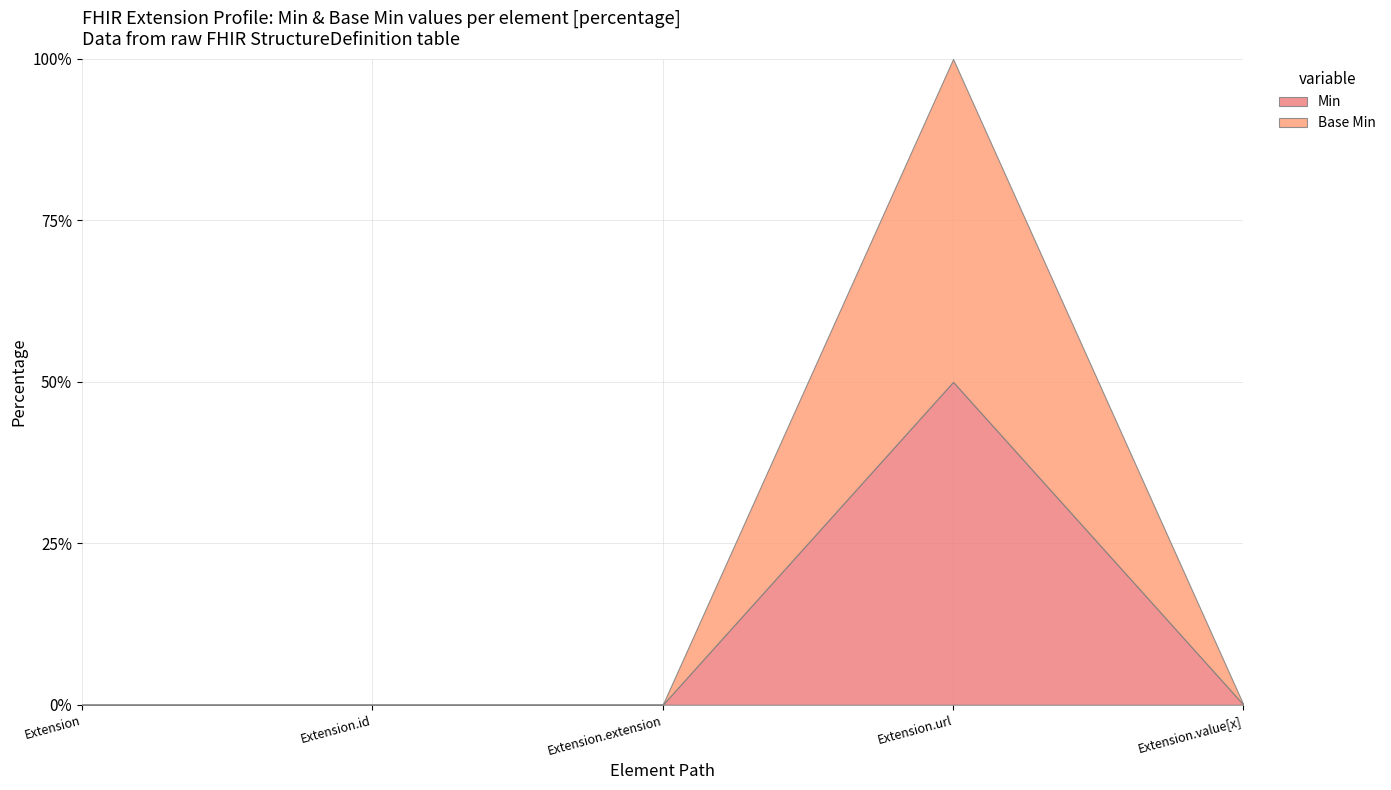

Is it true that Min equals 0 at Extension.id?

True